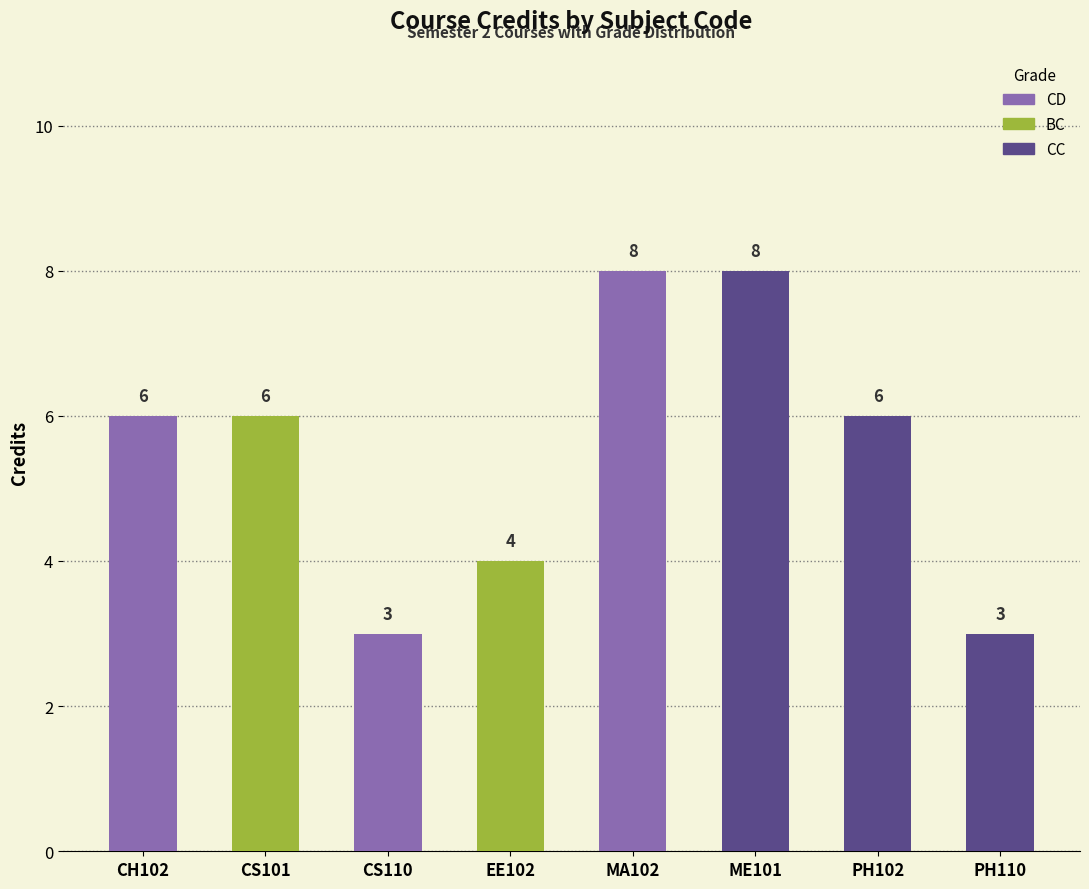

What is the sum of the Row Index values at CS101 and MA102?

7